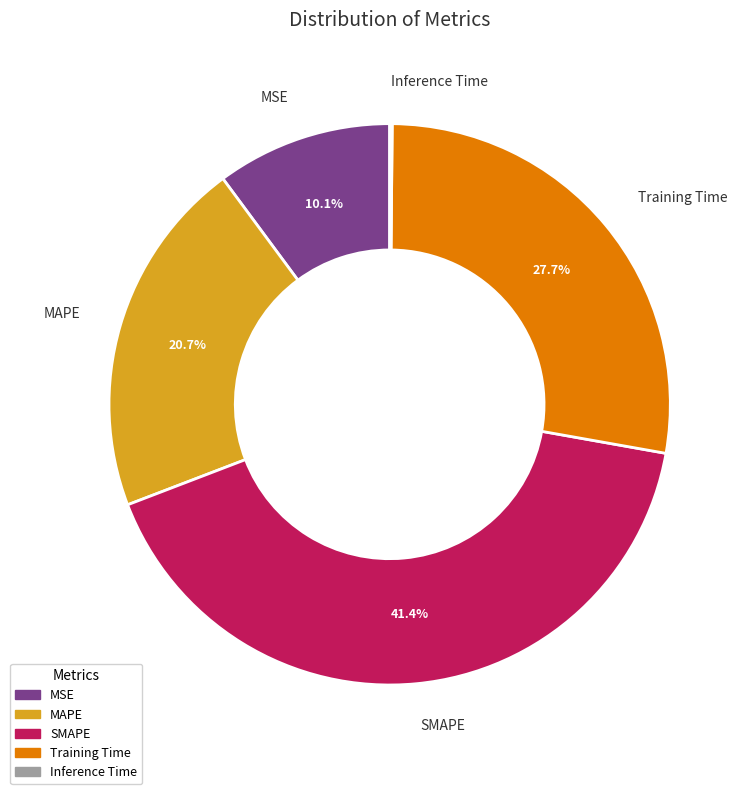

What is the largest slice in the pie chart?

SMAPE